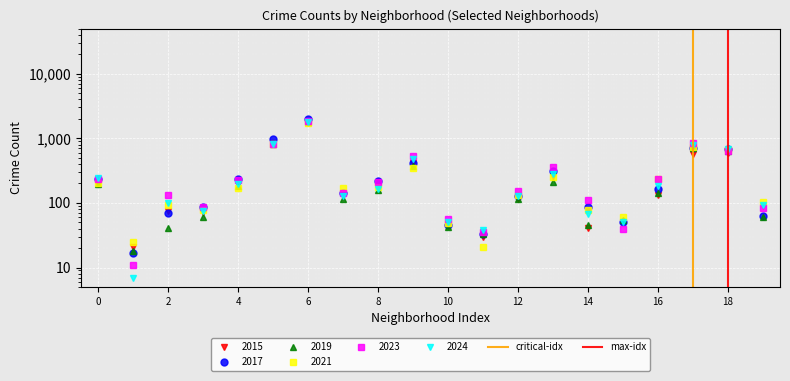

What is the difference between the maximum and minimum values in the critical-idx series?

1